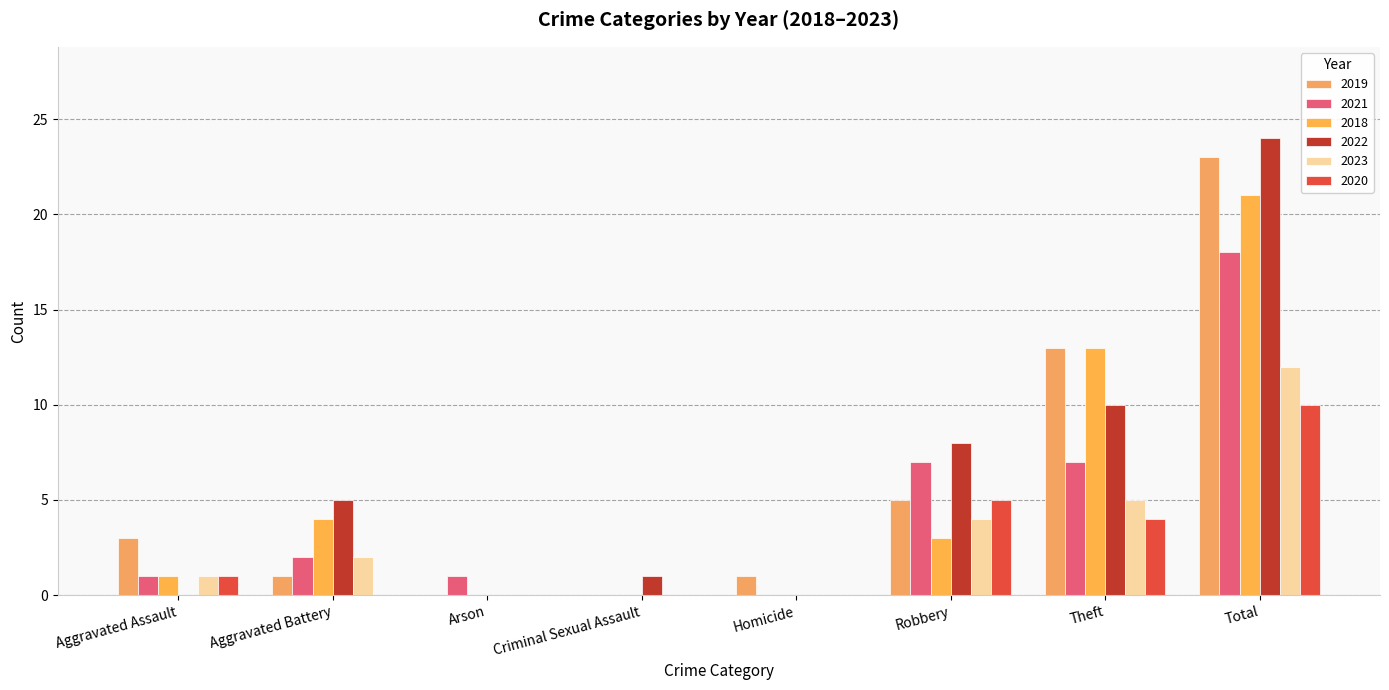

Read the 2020 value at Total, to the nearest 10.

10